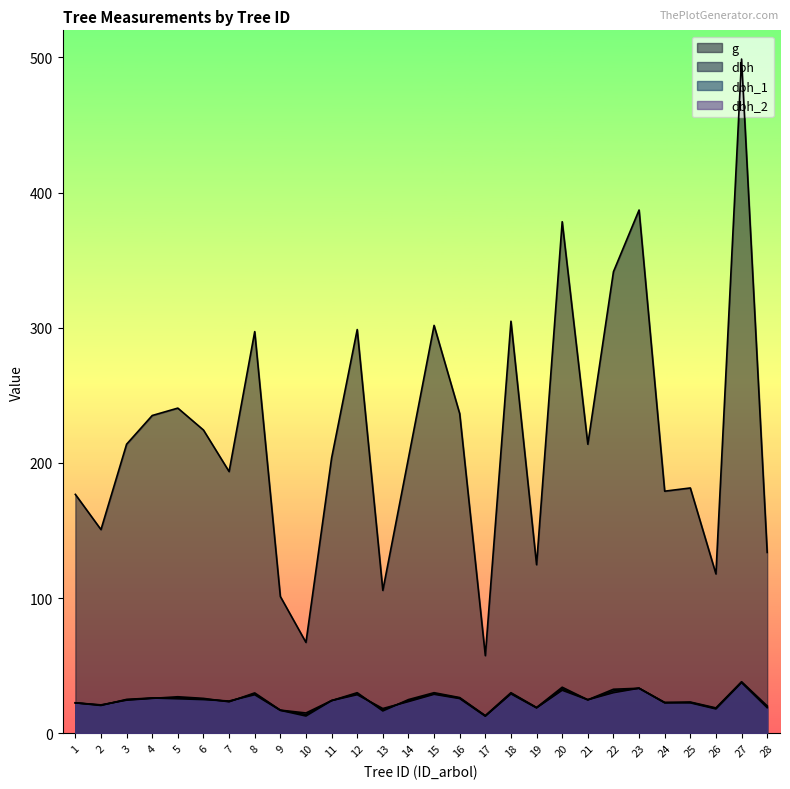

How many interior local peaks does the dbh_2 series have?

9